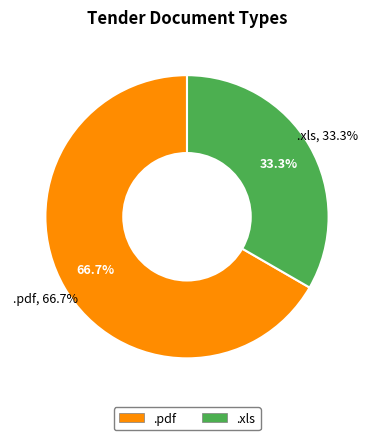

How many segments does this pie chart have?

2